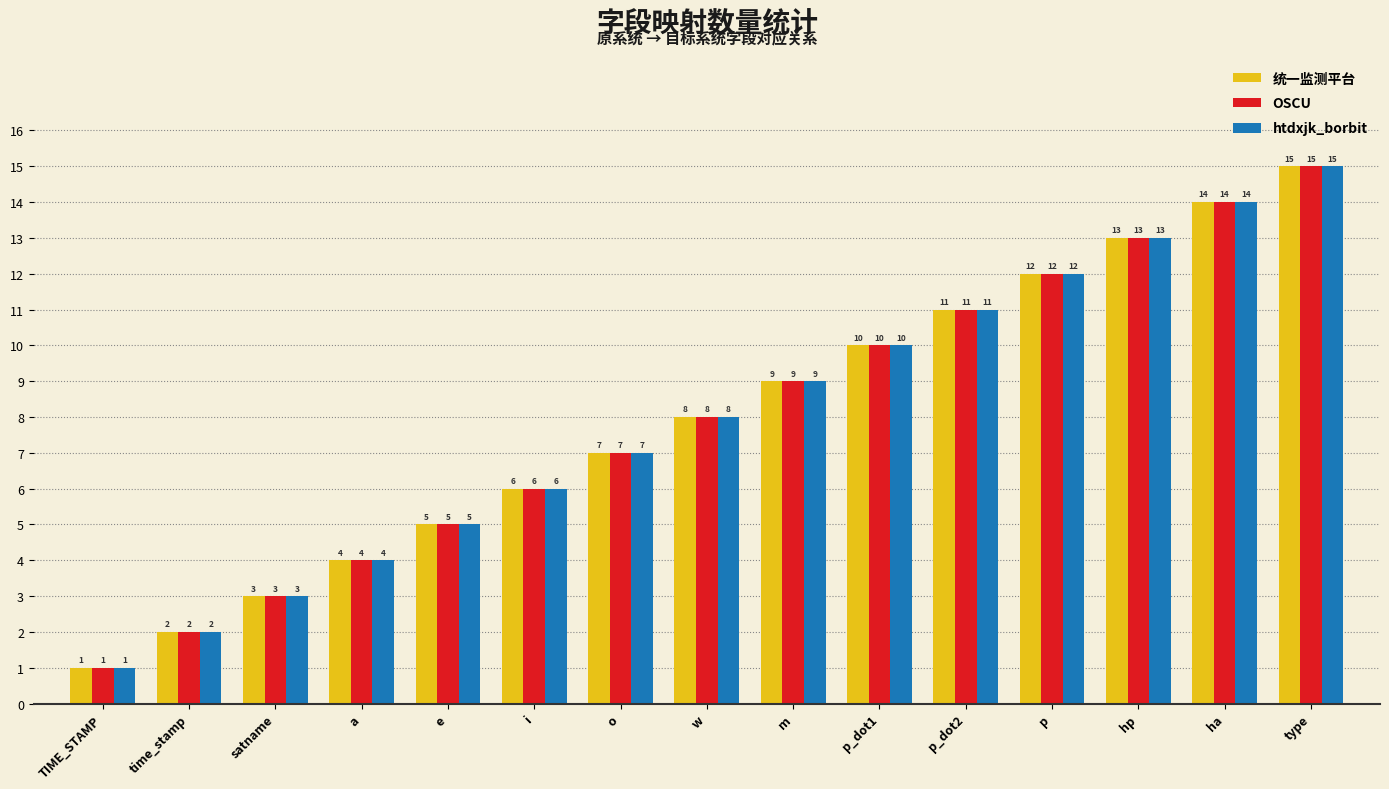

Reading left to right, list all the values displayed in this chart.

统一监测平台: TIME_STAMP=1	time_stamp=2	satname=3	a=4	e=5	i=6	o=7	w=8	m=9	p_dot1=10	p_dot2=11	p=12	hp=13	ha=14	type=15
OSCU: TIME_STAMP=1	time_stamp=2	satname=3	a=4	e=5	i=6	o=7	w=8	m=9	p_dot1=10	p_dot2=11	p=12	hp=13	ha=14	type=15
htdxjk_borbit: TIME_STAMP=1	time_stamp=2	satname=3	a=4	e=5	i=6	o=7	w=8	m=9	p_dot1=10	p_dot2=11	p=12	hp=13	ha=14	type=15